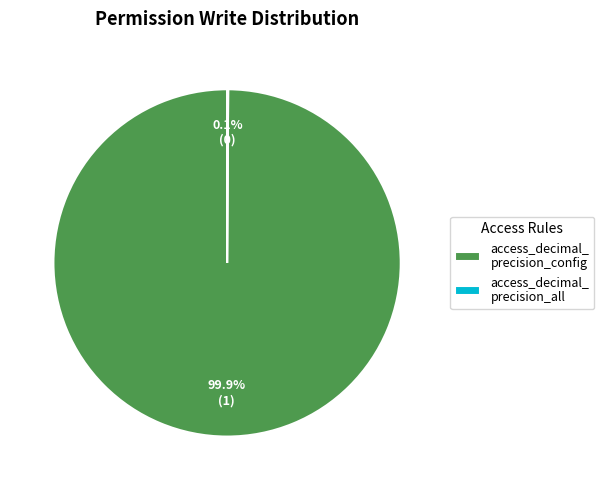

Which slice is the largest?

access_decimal_ precision_config